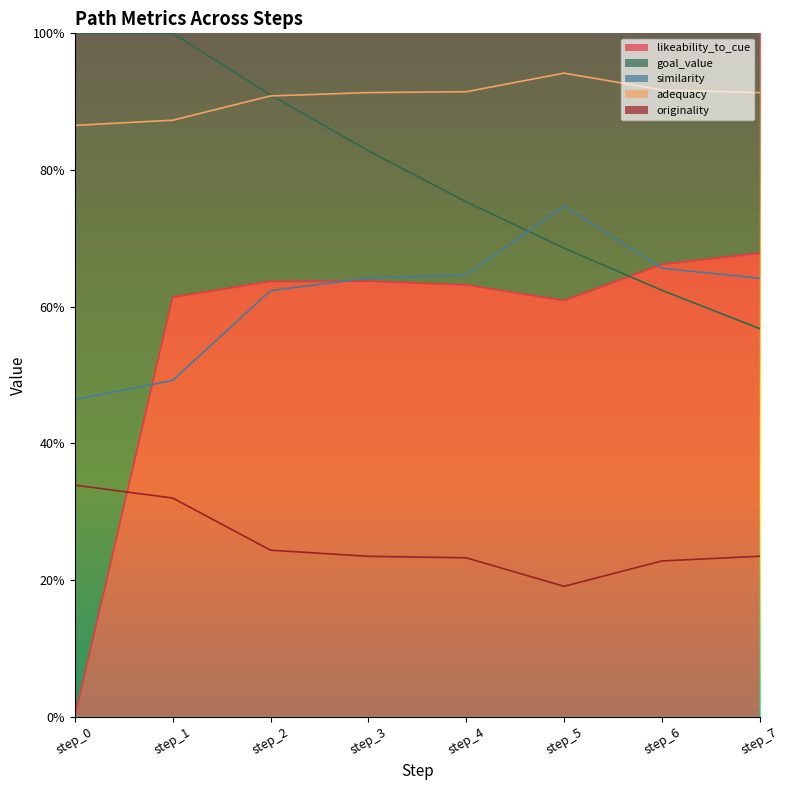

What is the greatest value displayed?

1.0